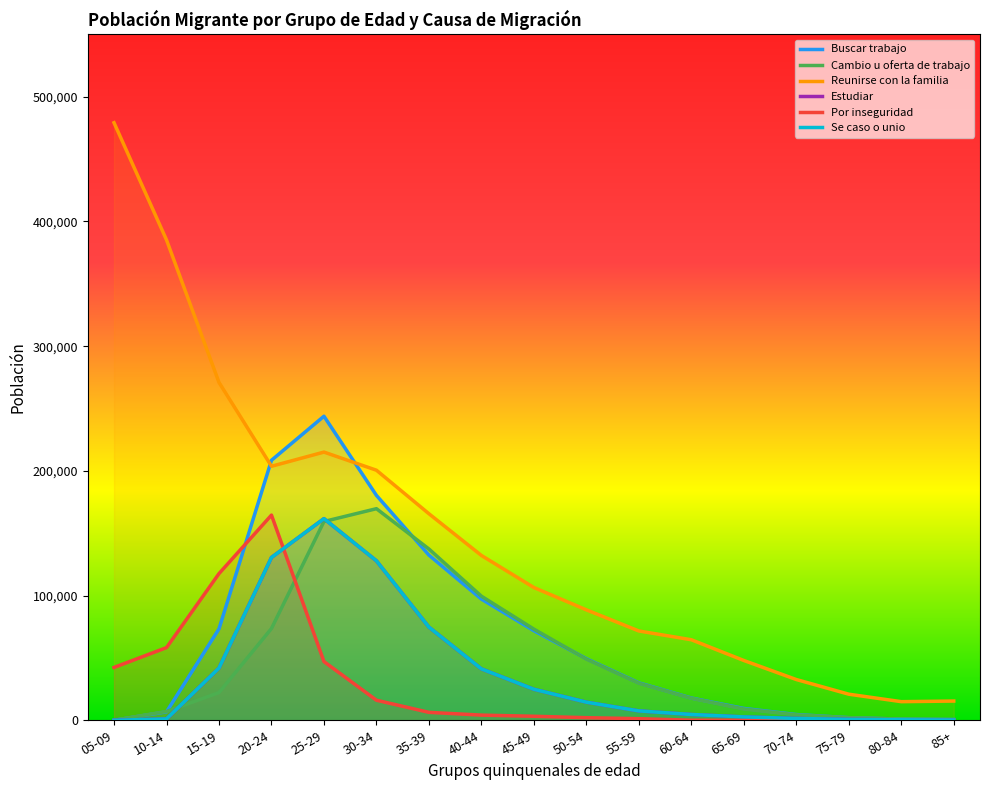

What is the label of the 15th point from the left?

75-79